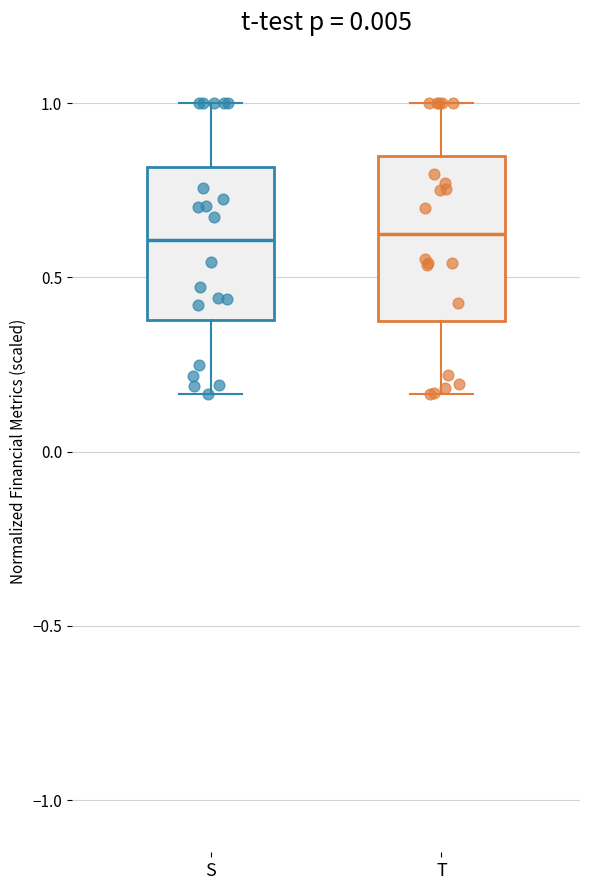

Reading left to right, read every box against the y-axis: the position of its median line, the range the box covers, and the ends of its whiskers. The values are not printed on the chart, so give them approximately, as read against the axis.

S: median 0.60, box 0.40 to 0.80, whiskers 0.15 to 1.00
T: median 0.65, box 0.35 to 0.85, whiskers 0.15 to 1.00